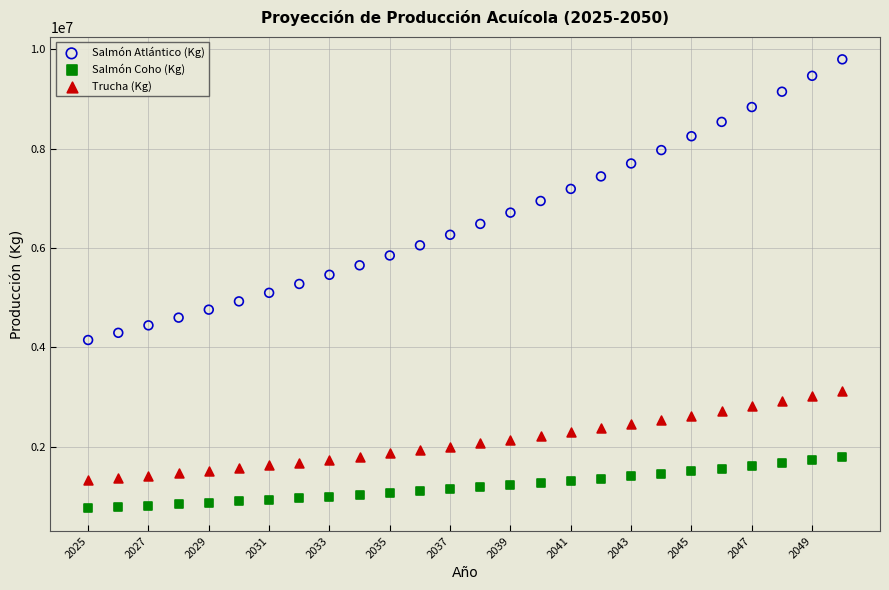

What are all the series names shown in the legend?

Salmón Atlántico (Kg), Salmón Coho (Kg), Trucha (Kg)